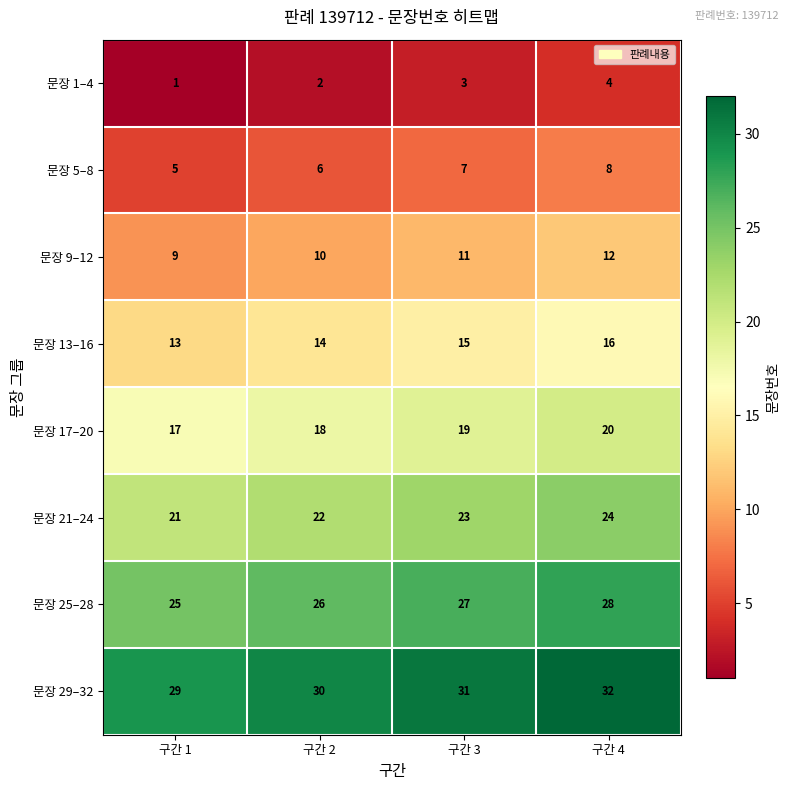

What is the spread (max minus min) of values at 구간 4?

28